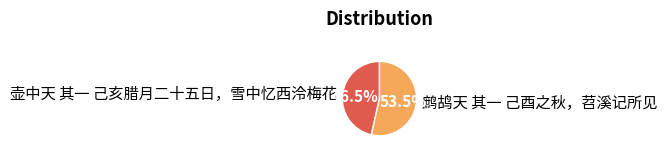

Combined, do 鹧鸪天 其一 己酉之秋，苕溪记所见 and 壶中天 其一 己亥腊月二十五日，雪中忆西泠梅花 account for over 50%?

Yes